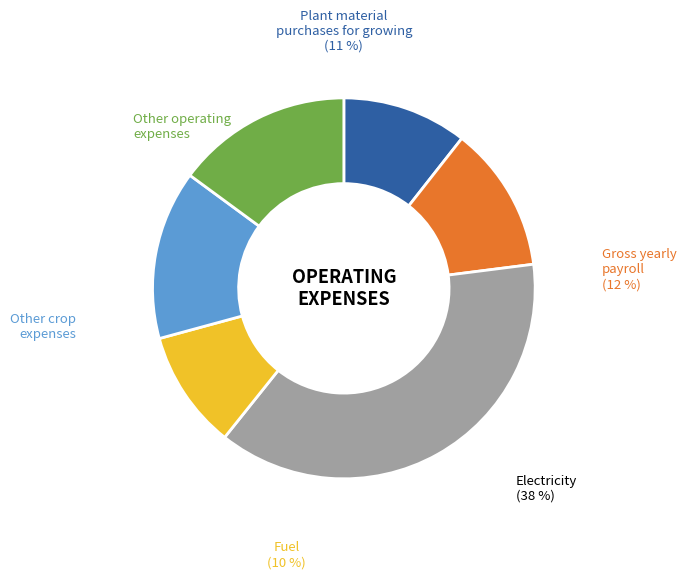

Is there a majority slice in this chart?

No